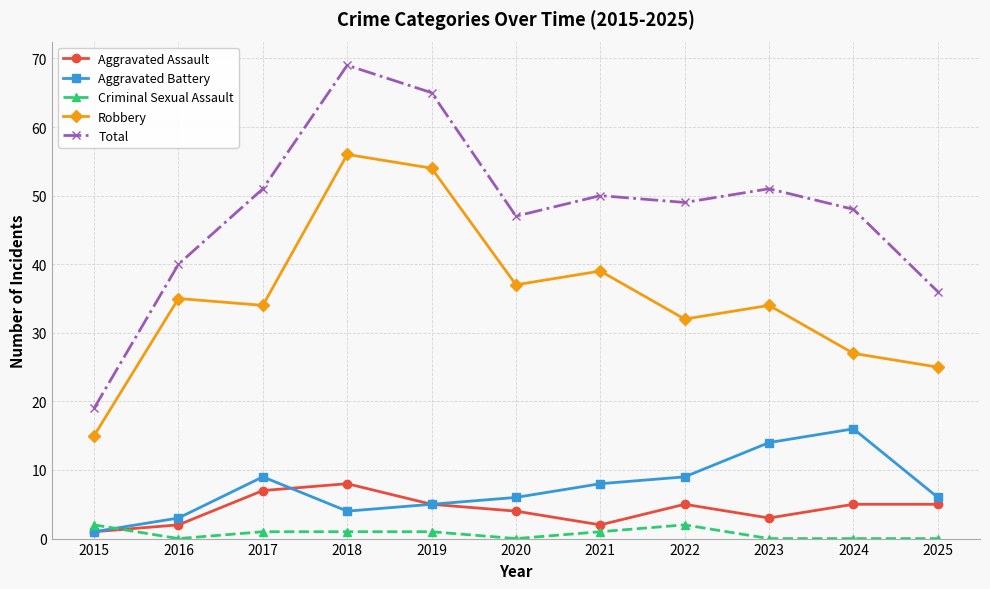

Which series has the widest spread of values?

Total